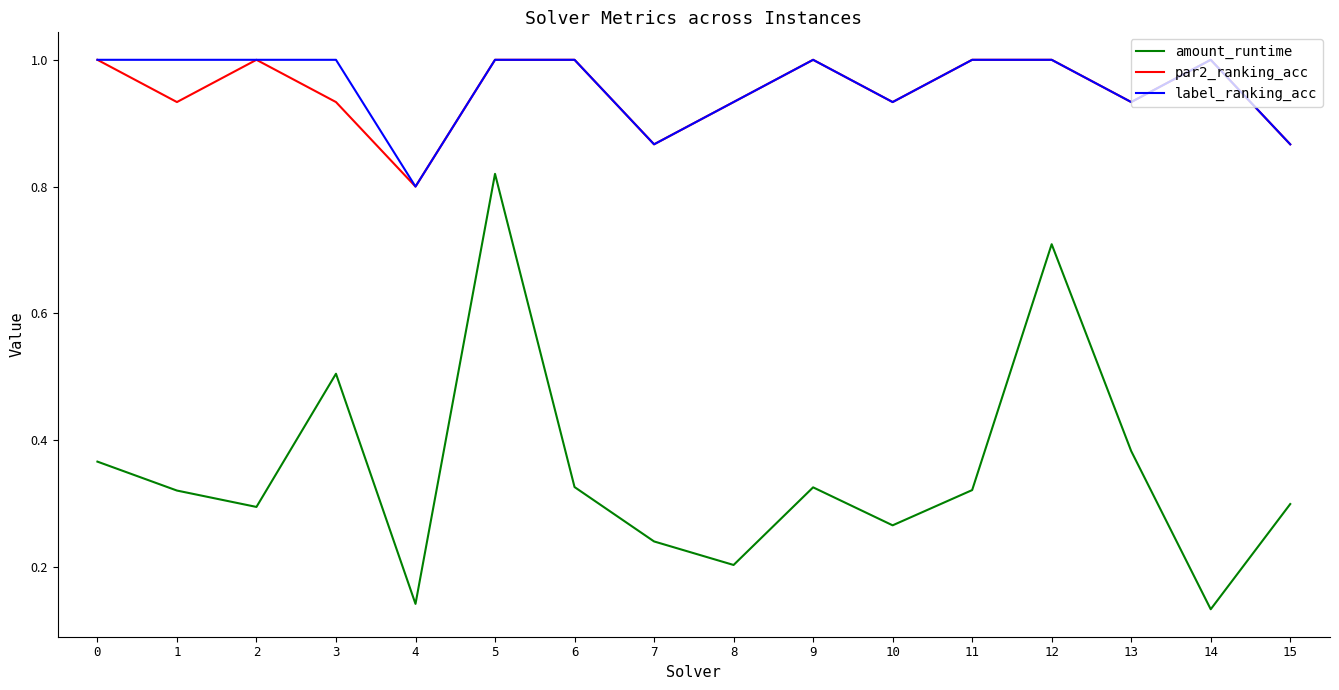

In amount_runtime, how many points are lower than both neighbors (excluding endpoints)?

5